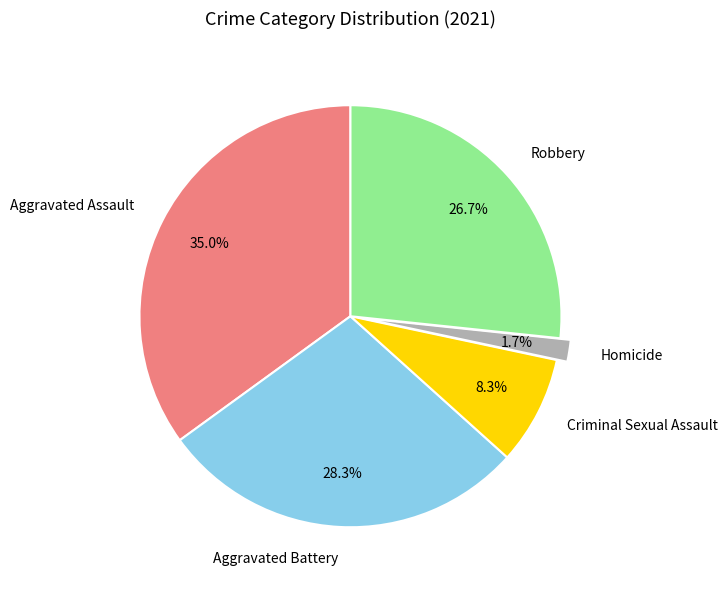

How many segments does this pie chart have?

5